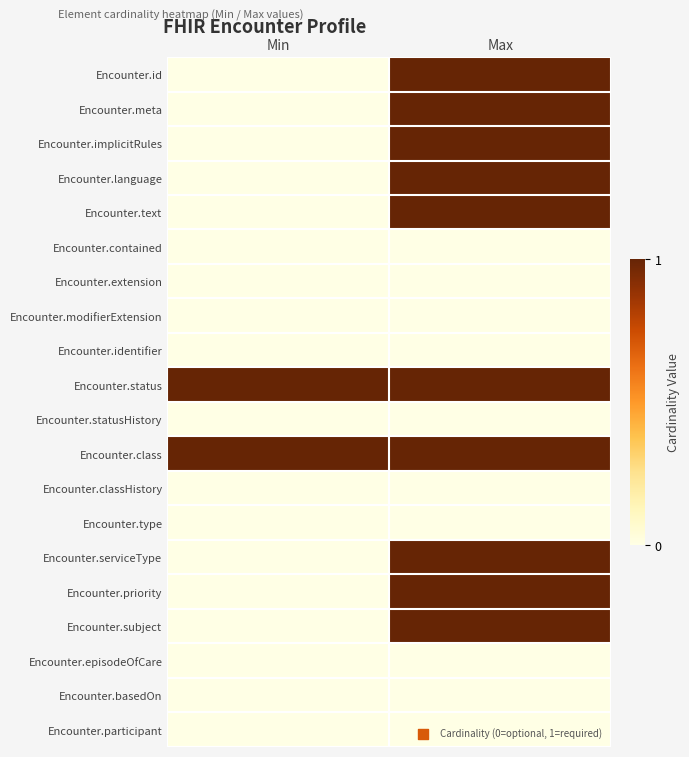

At how many categories does at least one series exceed 0?

2